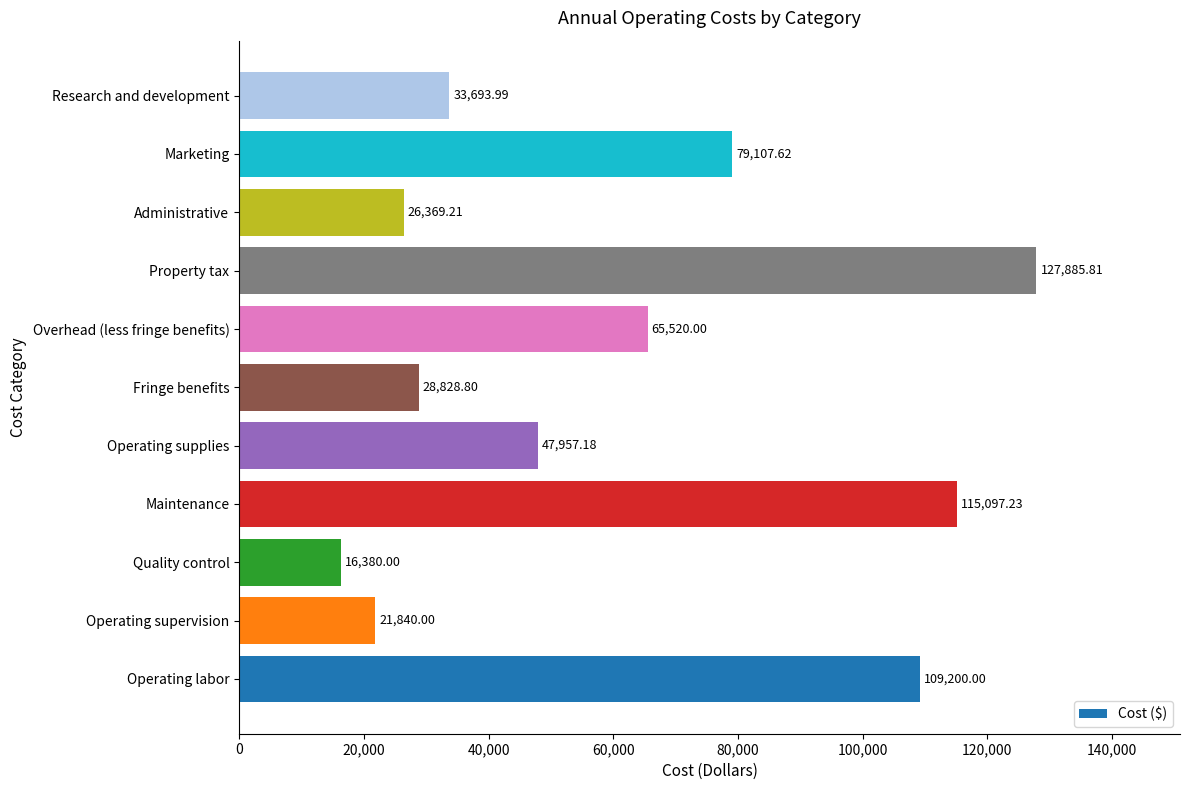

What is the maximum value shown in the chart?

127885.8